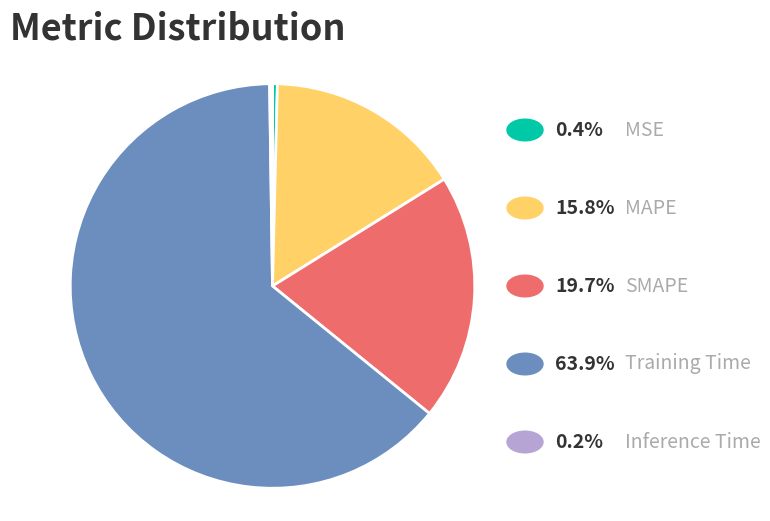

Is there a majority slice in this chart?

Yes